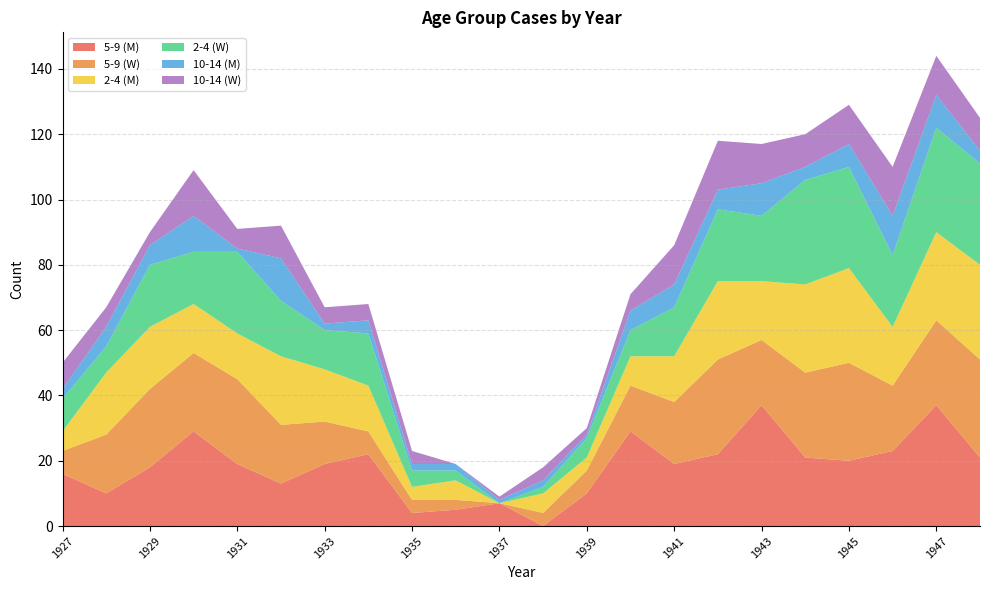

Reading left to right, transcribe all the data shown in this chart.

5-9 (M): 1927=16	1928=10	1929=18	1930=29	1931=19	1932=13	1933=19	1934=22	1935=4	1936=5	1937=7	1938=0	1939=10	1940=29	1941=19	1942=22	1943=37	1944=21	1945=20	1946=23	1947=37	1948=21
5-9 (W): 1927=7	1928=18	1929=24	1930=24	1931=26	1932=18	1933=13	1934=7	1935=4	1936=3	1937=0	1938=4	1939=7	1940=14	1941=19	1942=29	1943=20	1944=26	1945=30	1946=20	1947=26	1948=30
2-4 (M): 1927=6	1928=19	1929=19	1930=15	1931=14	1932=21	1933=16	1934=14	1935=4	1936=6	1937=0	1938=6	1939=4	1940=9	1941=14	1942=24	1943=18	1944=27	1945=29	1946=18	1947=27	1948=29
2-4 (W): 1927=10	1928=8	1929=19	1930=16	1931=25	1932=17	1933=12	1934=16	1935=5	1936=3	1937=0	1938=2	1939=6	1940=8	1941=15	1942=22	1943=20	1944=32	1945=31	1946=22	1947=32	1948=31
10-14 (M): 1927=3	1928=6	1929=6	1930=11	1931=1	1932=13	1933=2	1934=4	1935=2	1936=2	1937=1	1938=2	1939=1	1940=6	1941=7	1942=6	1943=10	1944=4	1945=7	1946=12	1947=10	1948=4
10-14 (W): 1927=8	1928=6	1929=4	1930=14	1931=6	1932=10	1933=5	1934=5	1935=4	1936=0	1937=1	1938=4	1939=2	1940=5	1941=12	1942=15	1943=12	1944=10	1945=12	1946=15	1947=12	1948=10